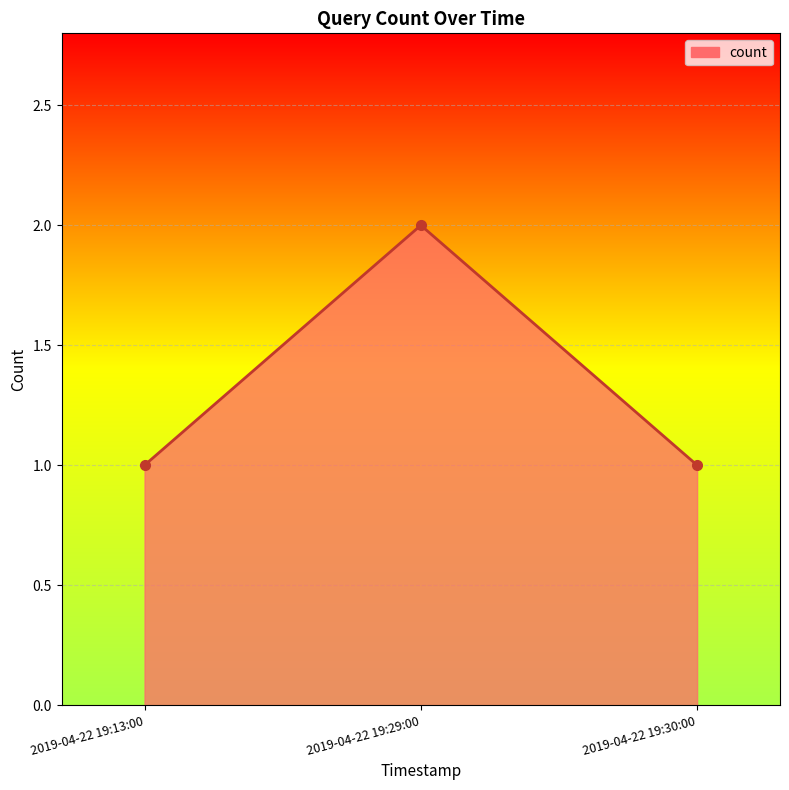

Which category has the highest value across all series?

2019-04-22 19:29:00